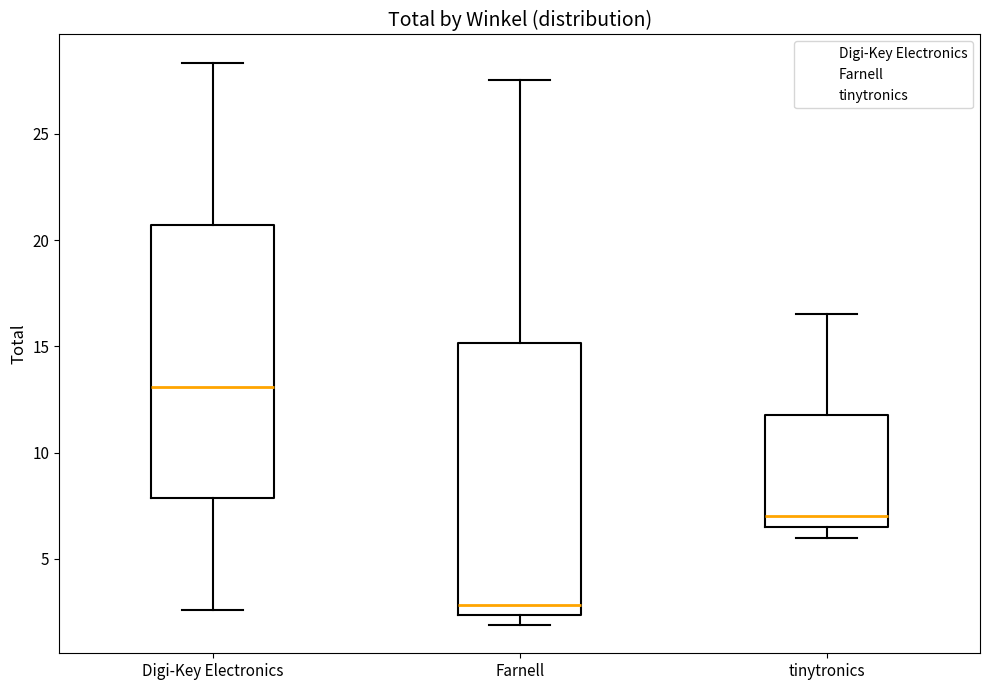

Which box has the highest median line?

Digi-Key Electronics